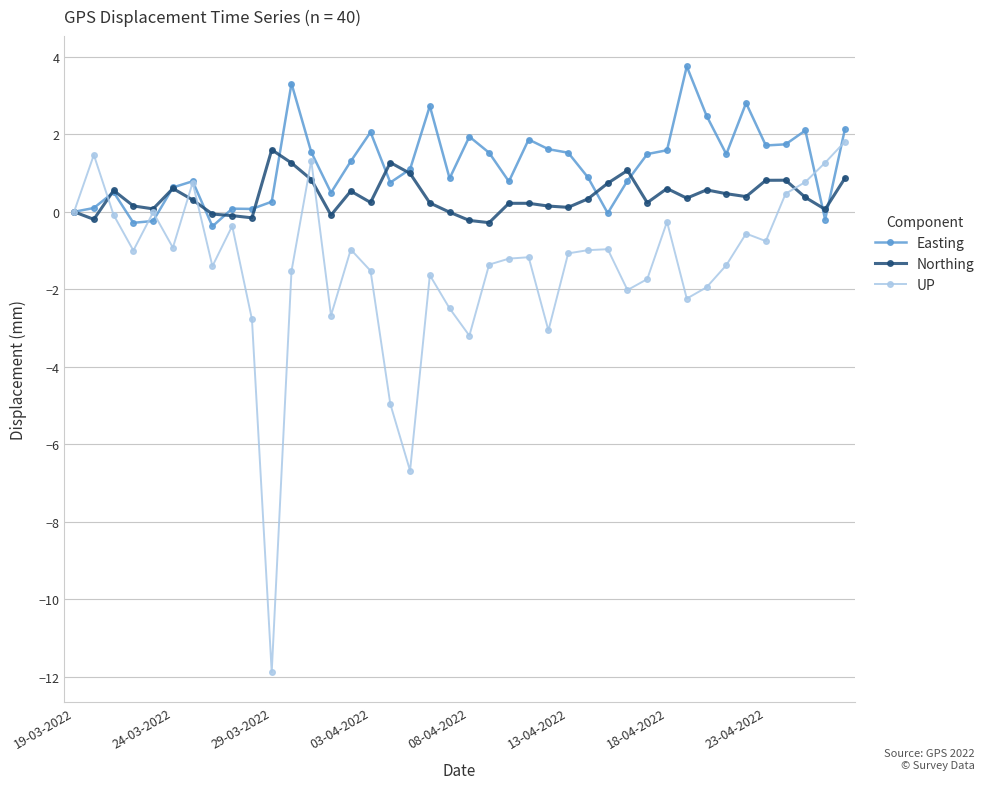

What is the value of the UP point at the 23rd from the left?

-1.2